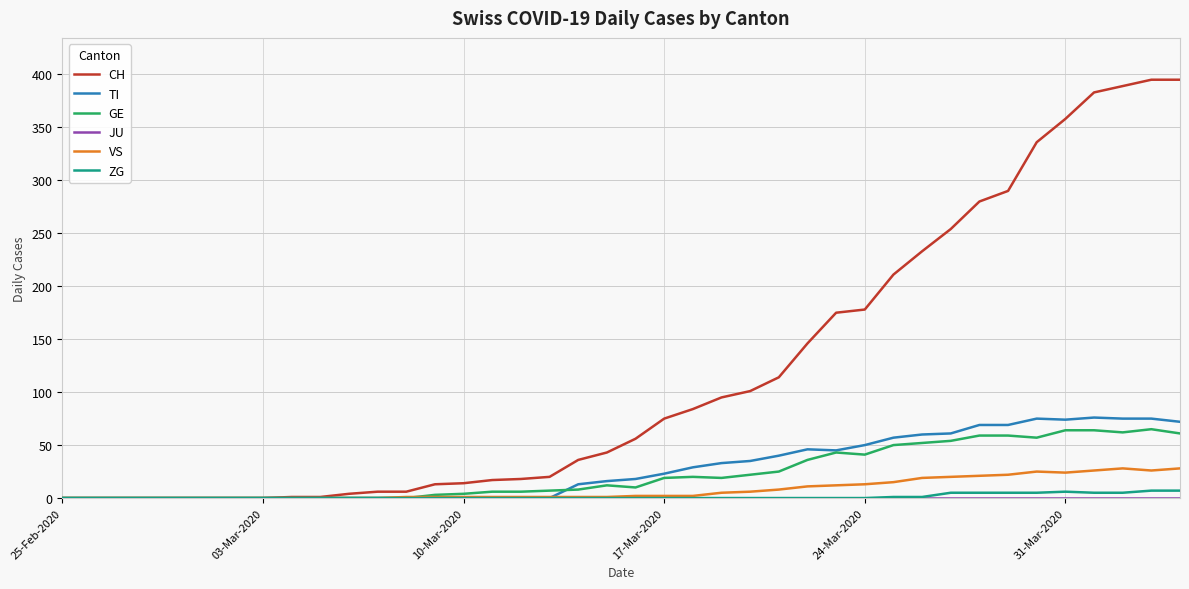

Which series has the largest range (max minus min)?

CH